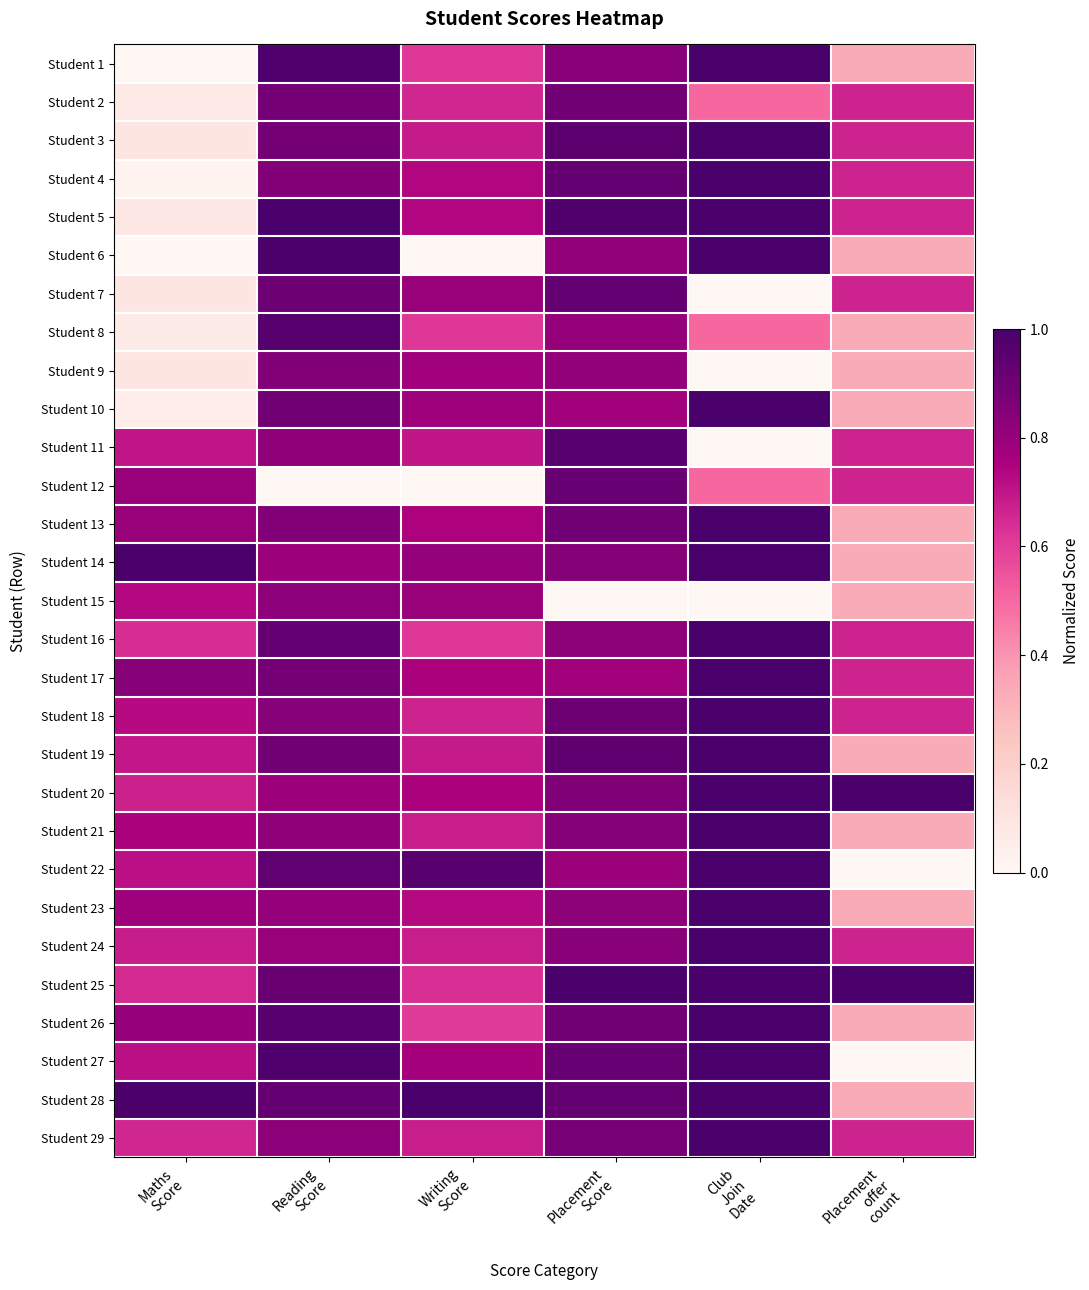

Which series has the widest spread of values?

Student 1